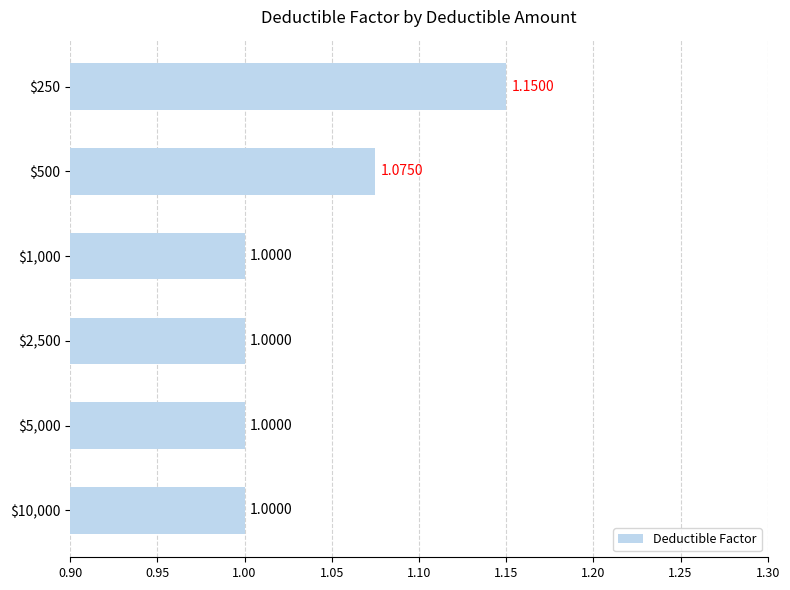

Where is the data nearest to the value 0?

$1,000